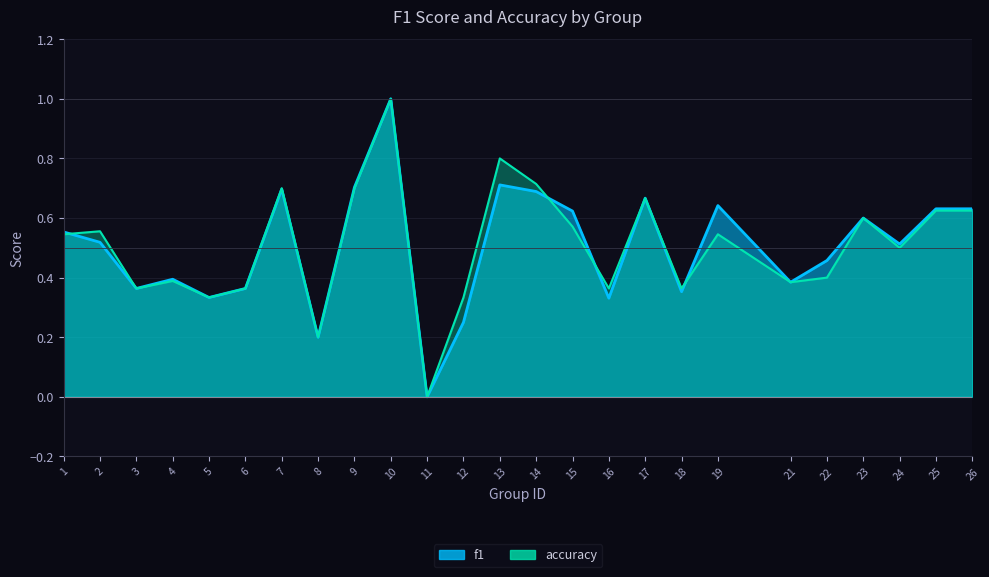

Where do f1 and accuracy first cross each other?

1 and 2